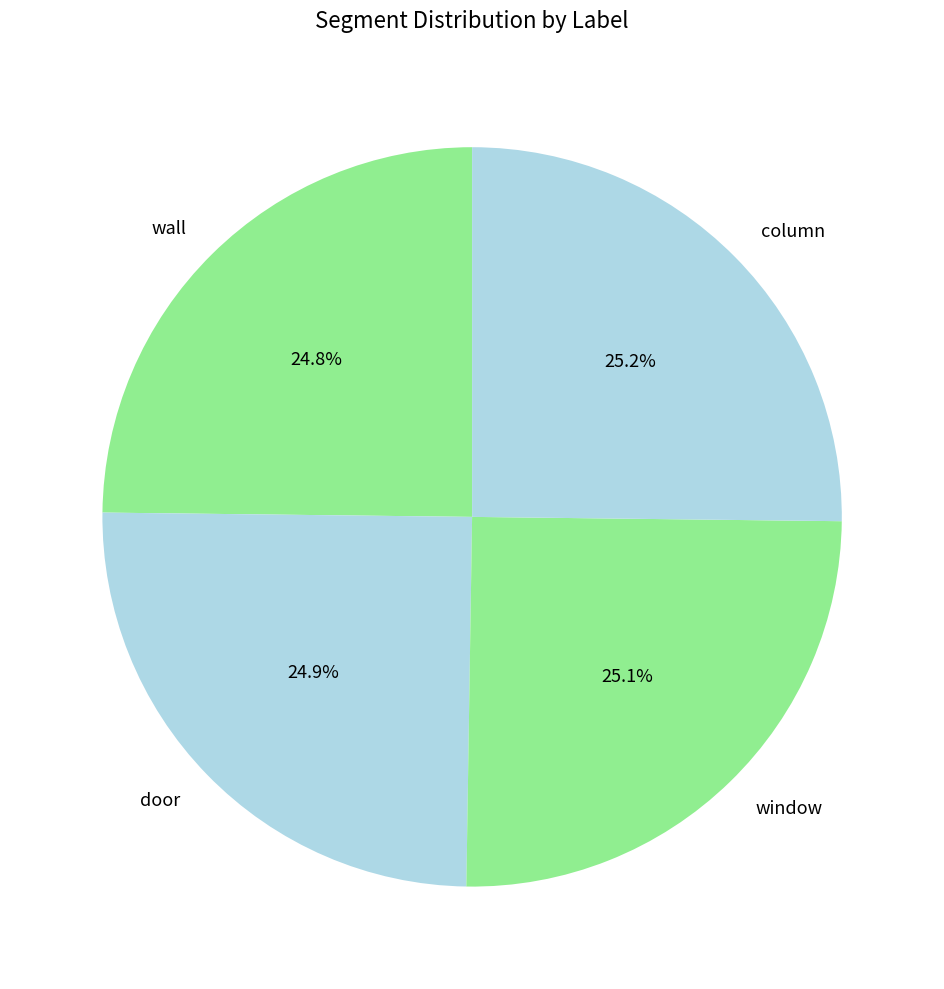

What percentage is the wall slice, to the nearest percent?

25%